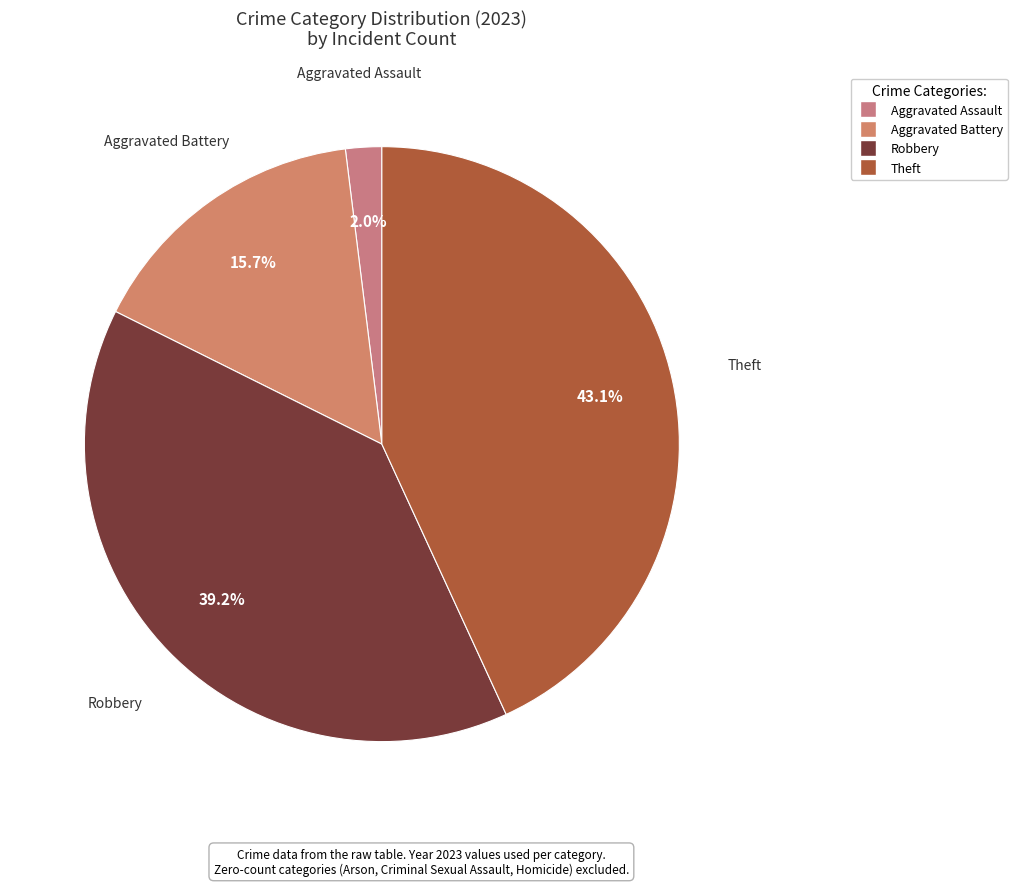

How many segments does this pie chart have?

4